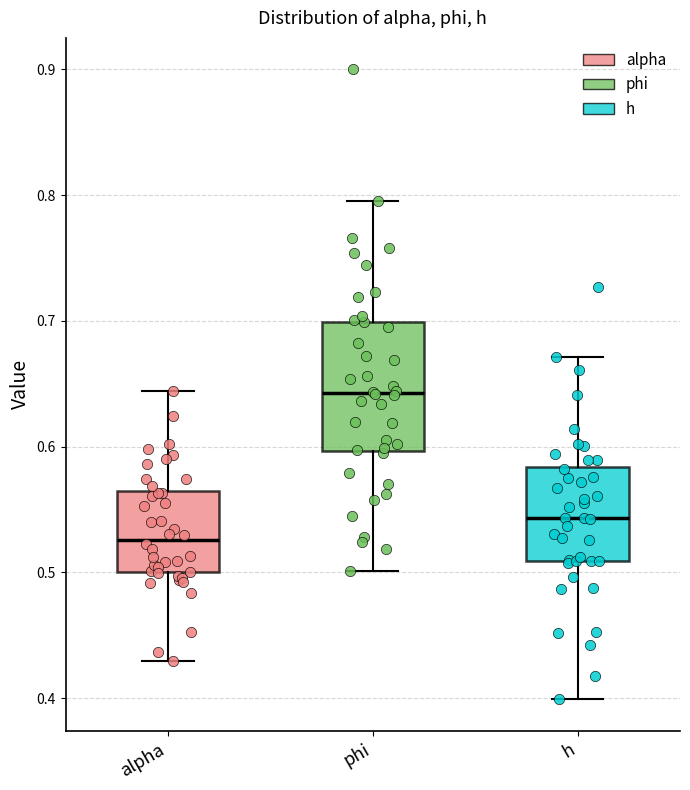

Where does the median line of the box for h sit on the y-axis? The values are not printed on the chart, so give them approximately, as read against the axis.

0.54